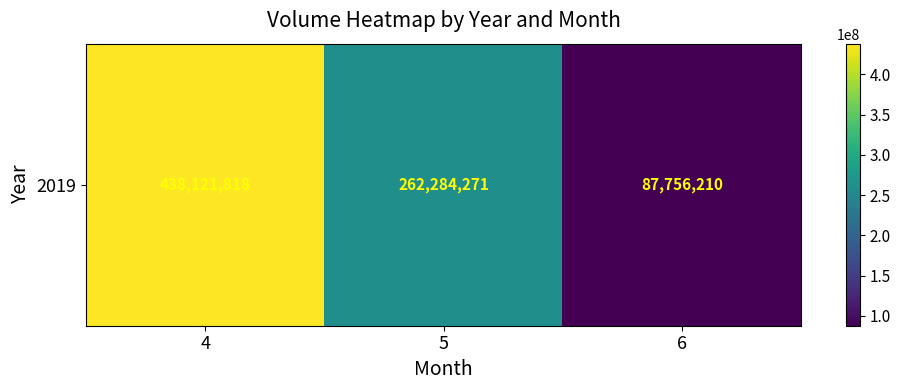

Reading left to right, list all the values displayed in this chart.

4=438121818	5=262284271	6=87756210